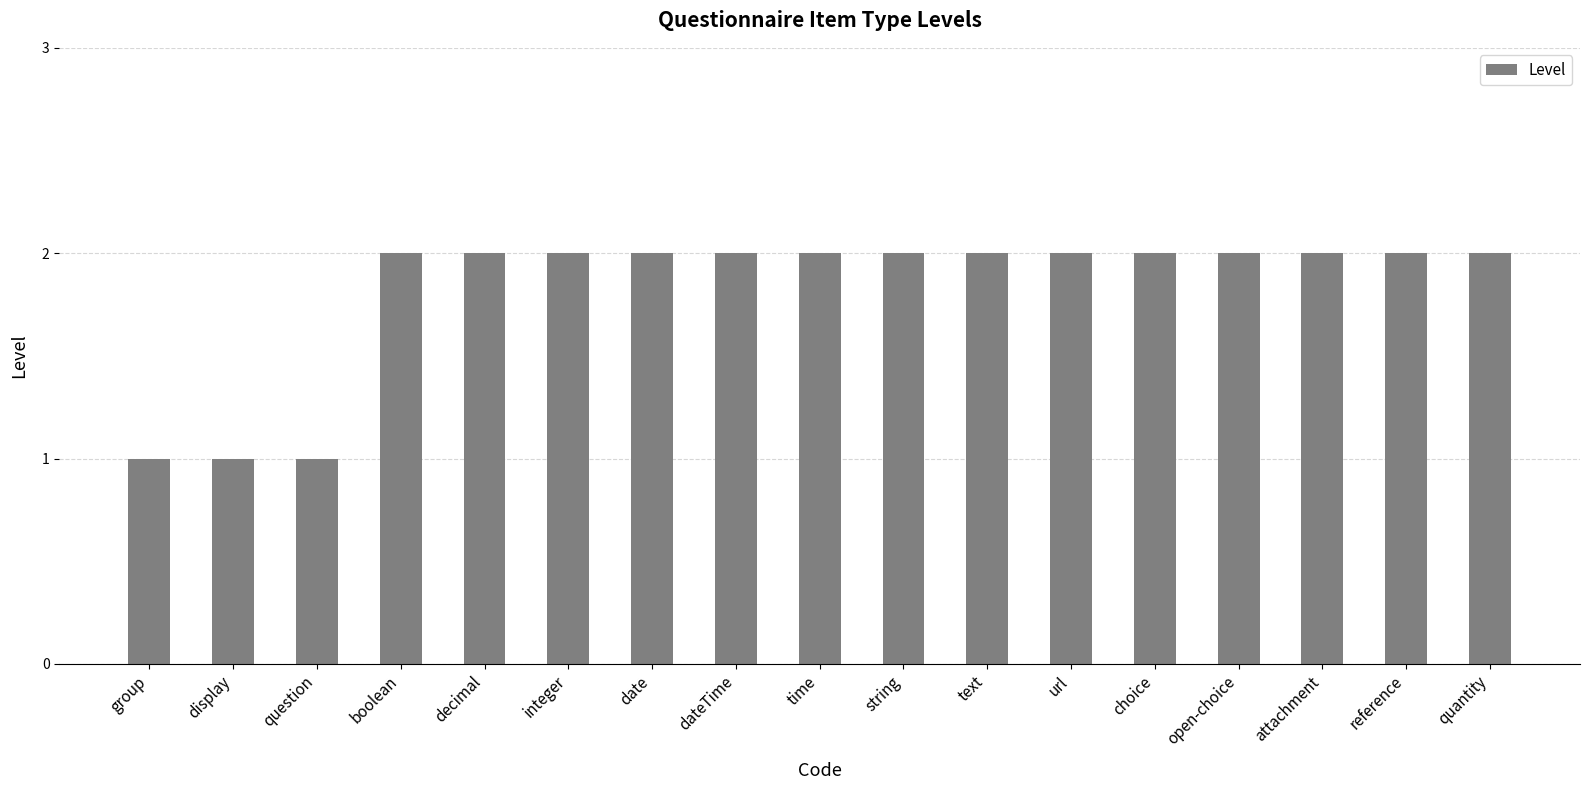

What is the ratio of the value at decimal to the value at open-choice?

1.0